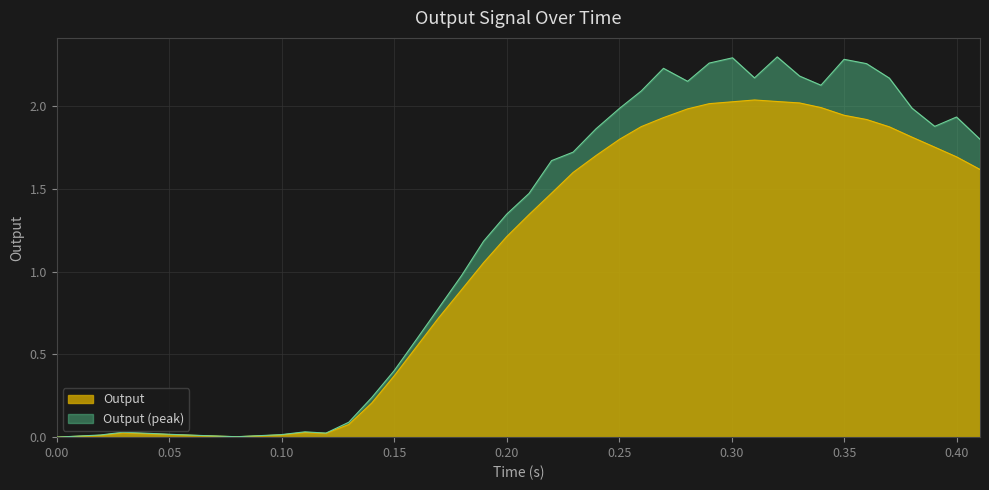

Which series has the largest total across all categories?

Output (peak)